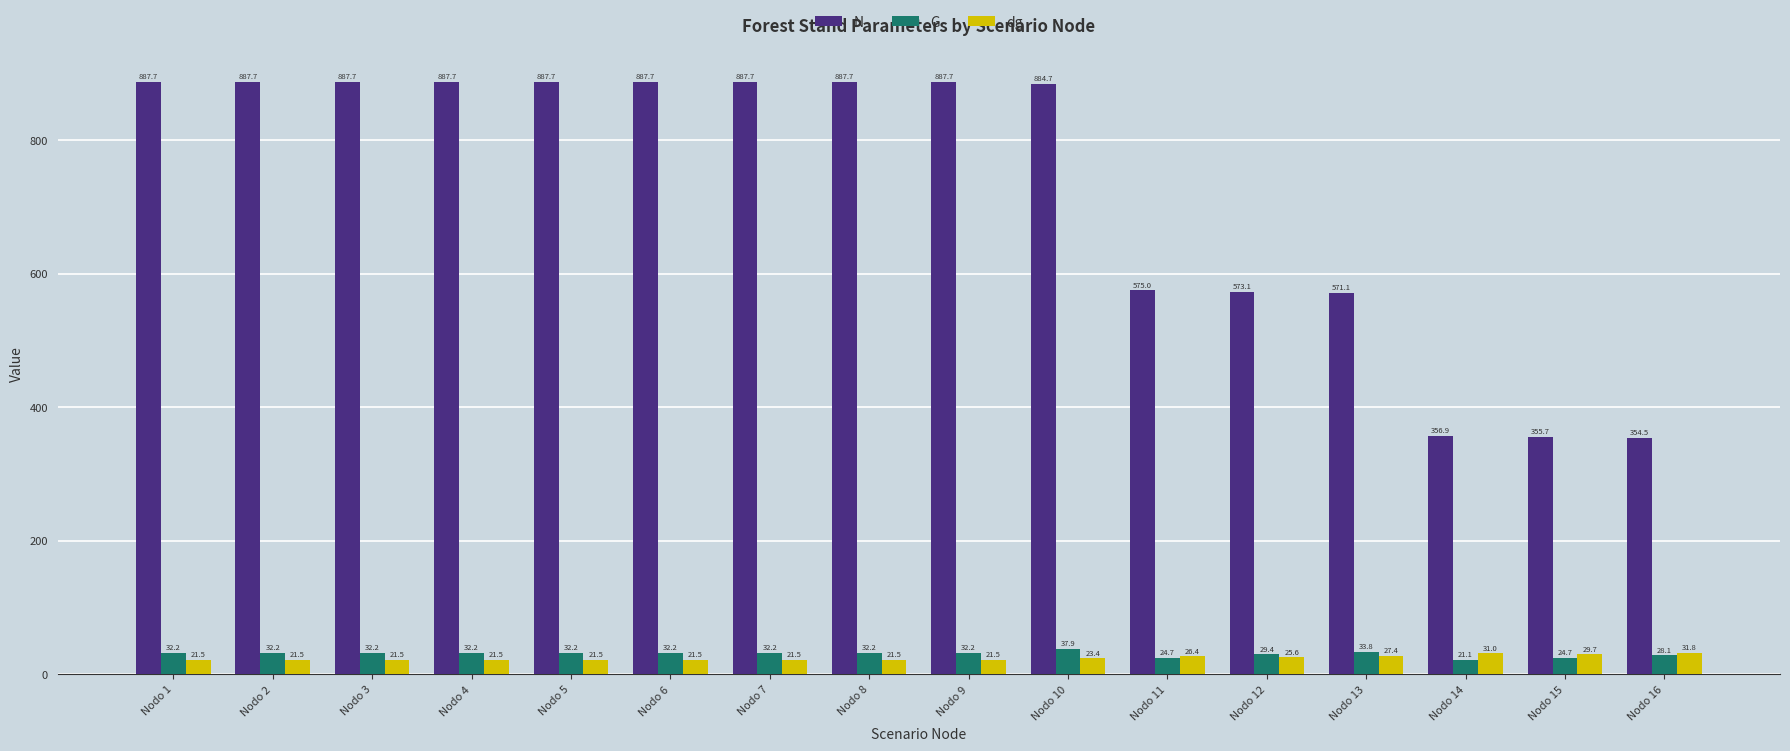

Which series has the widest spread of values?

N